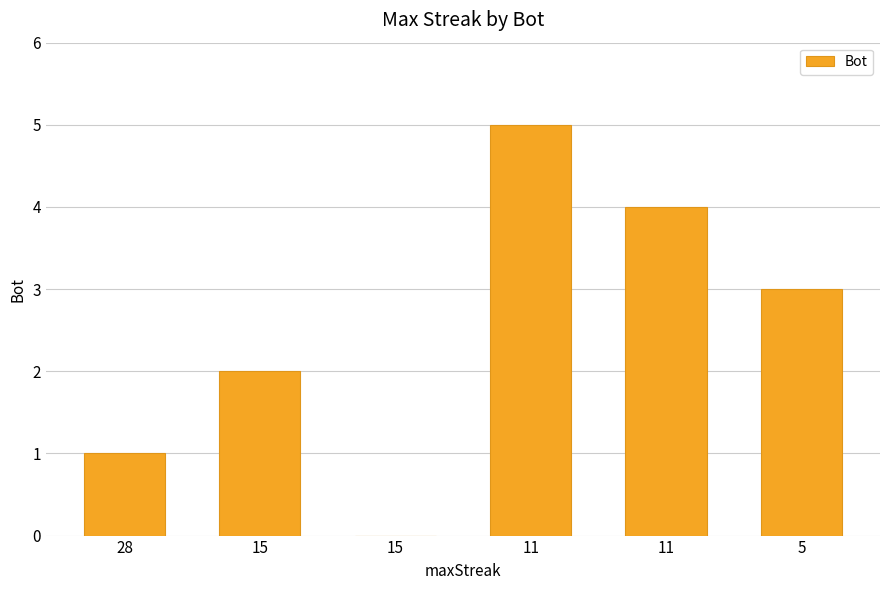

Are the bars horizontal?

No